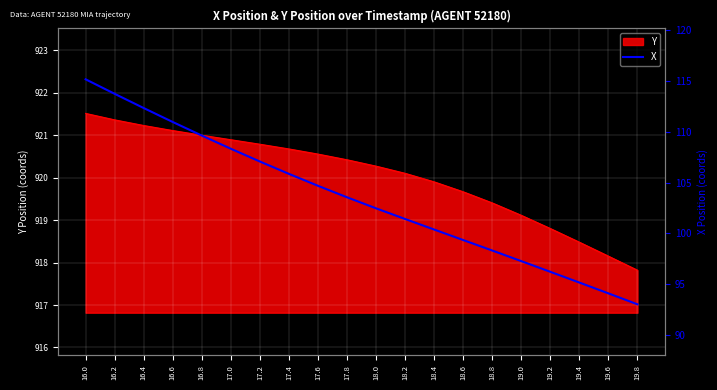

Read the value at 16.4.

112.3